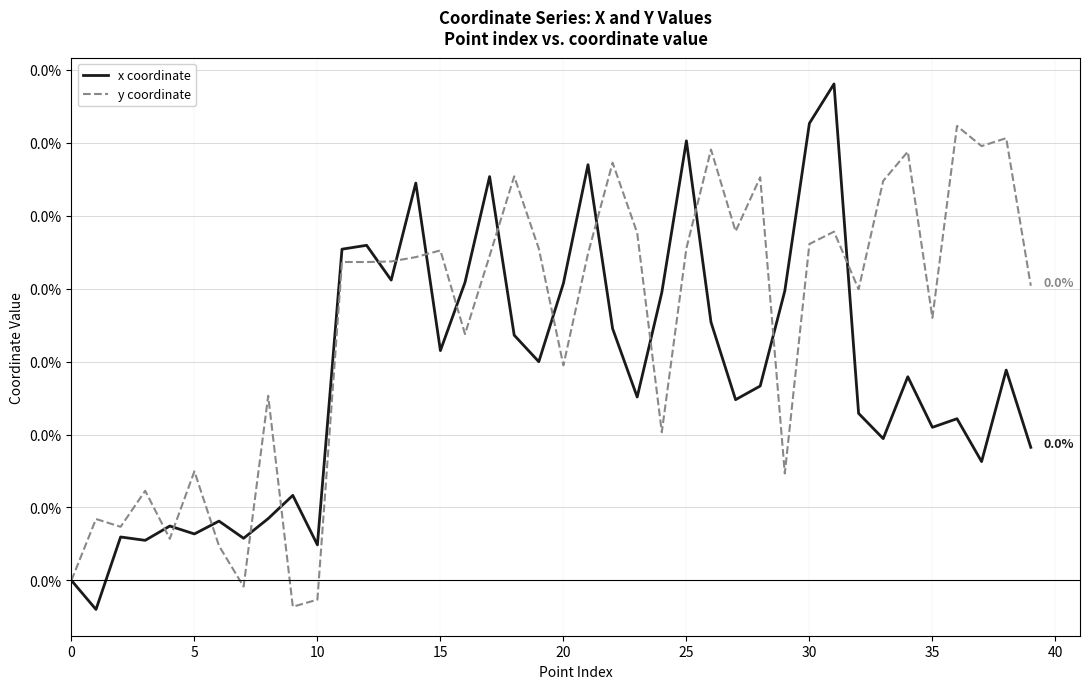

At how many categories does at least one series exceed 0?

39